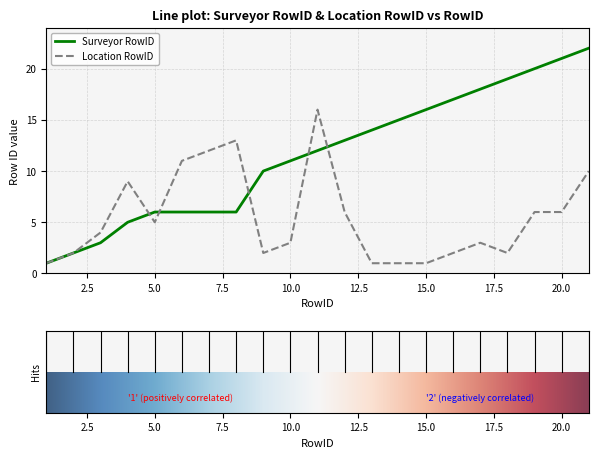

List the series in order of their peak value, highest first.

Surveyor RowID, Location RowID